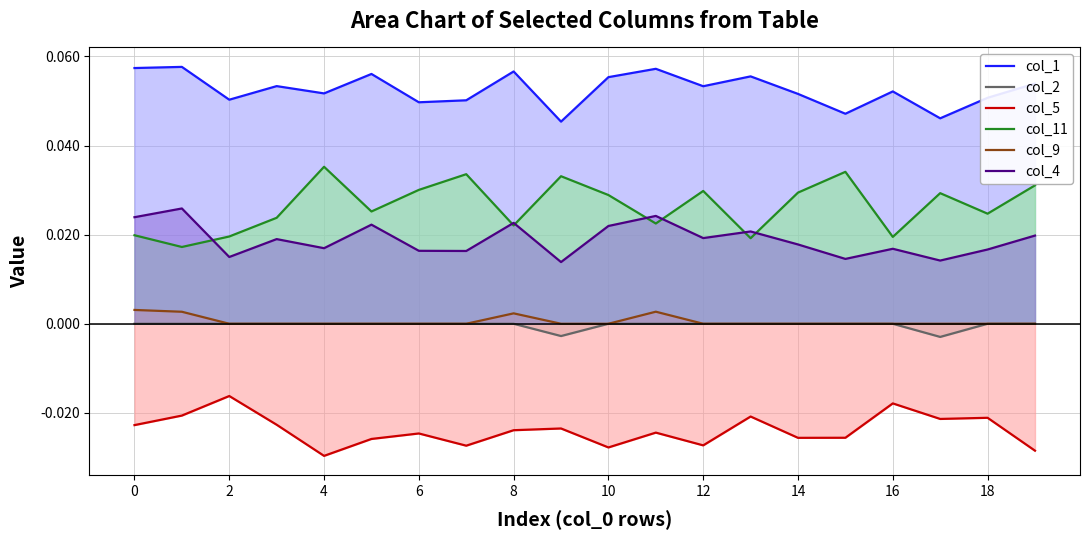

True or false: col_9 has a value of 0.0 at 4.

True